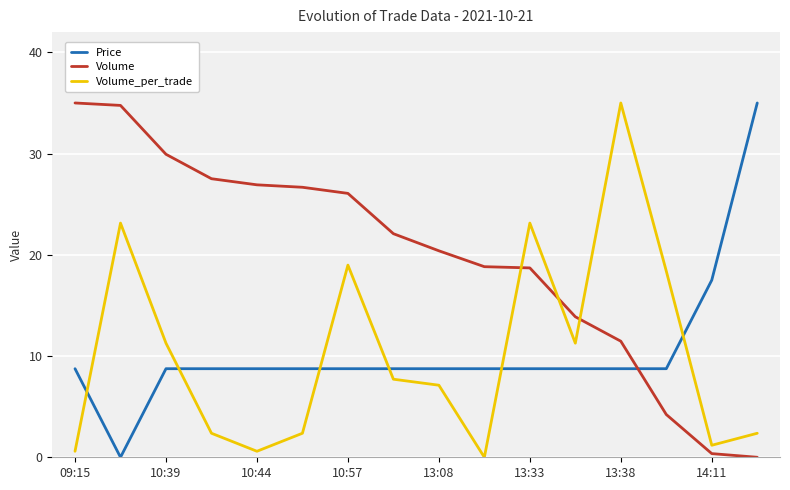

True or false: Price and Volume_per_trade cross at least once.

True